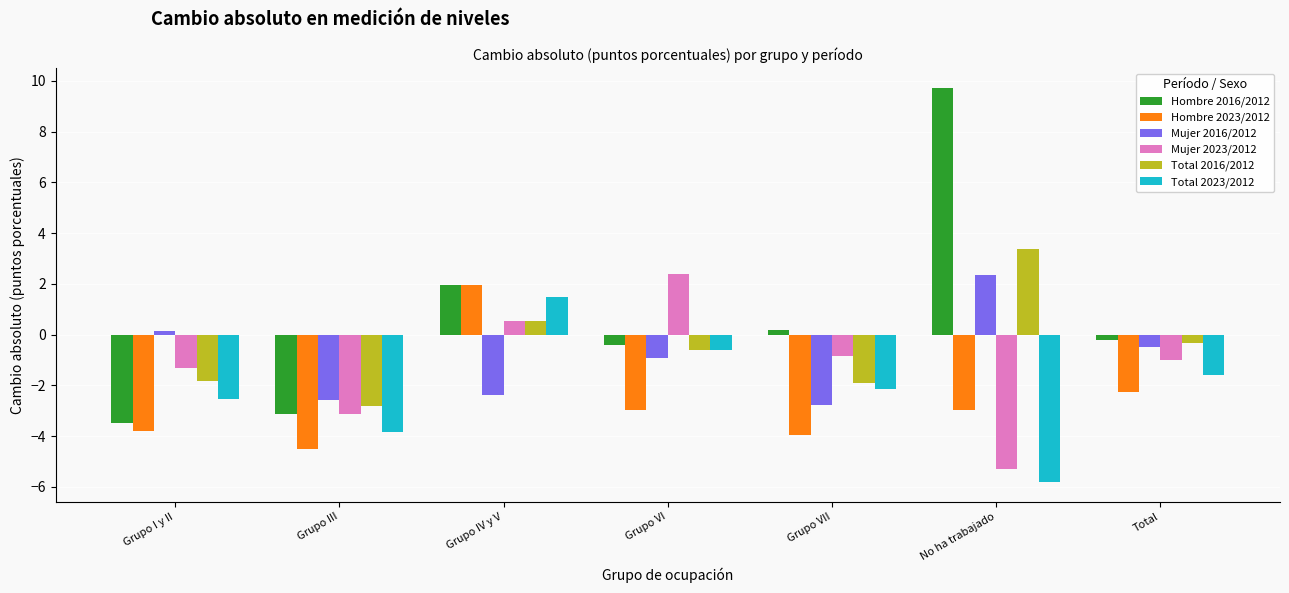

Does the chart contain stacked bars?

No